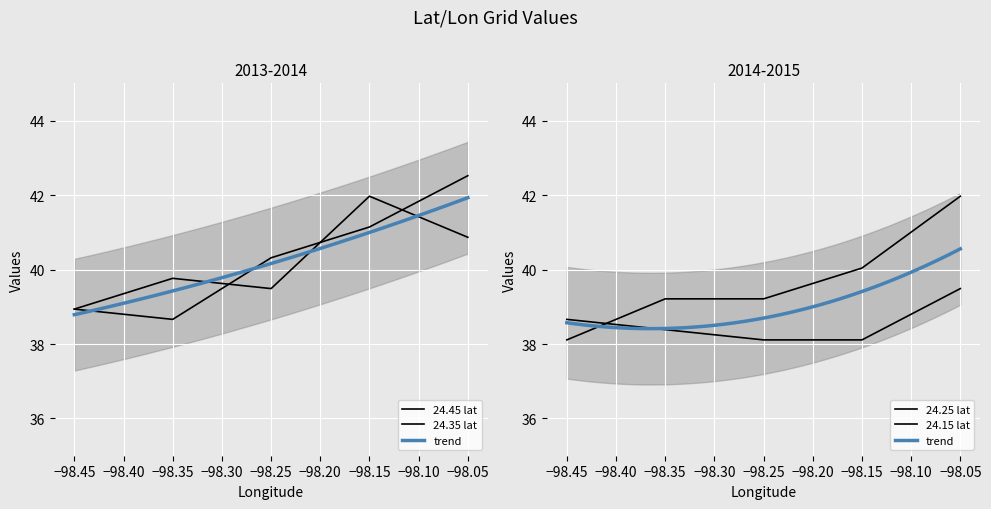

How many interior local peaks does the -98.45 series have?

2